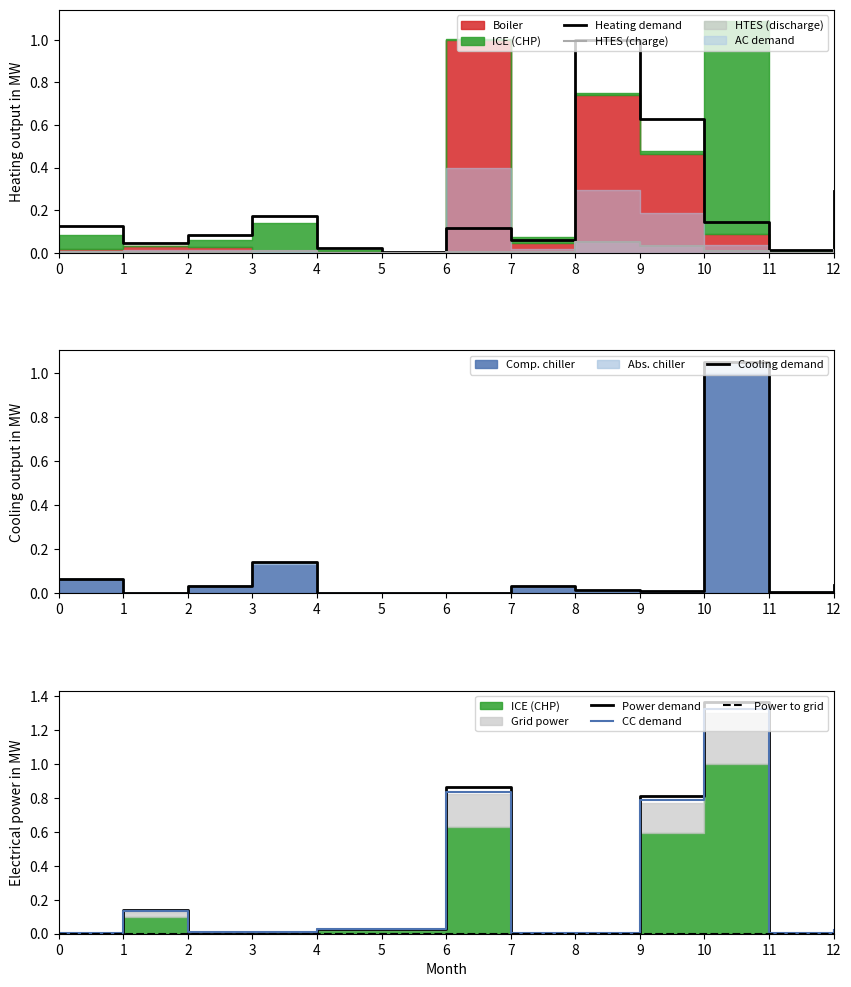

The value of HTES (charge) at 1 is 0.0. True or false?

False